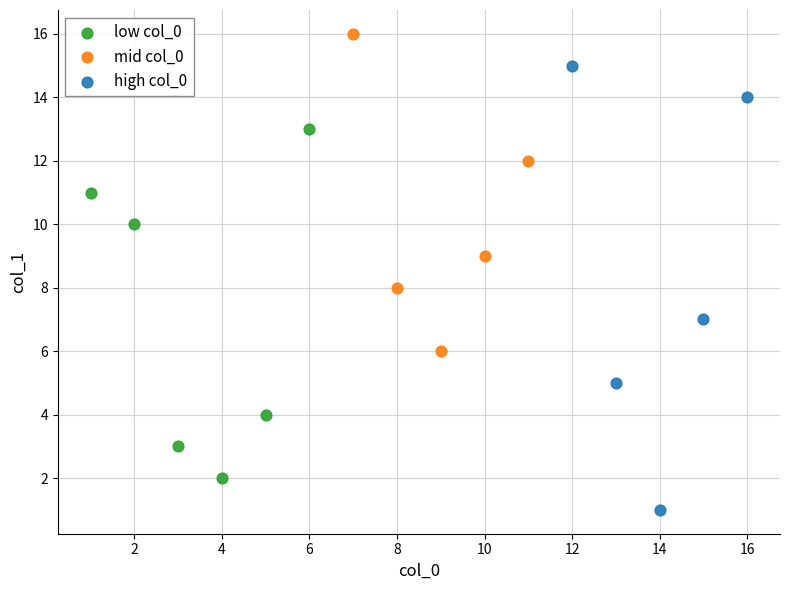

What are all the series names shown in the legend?

low col_0, mid col_0, high col_0